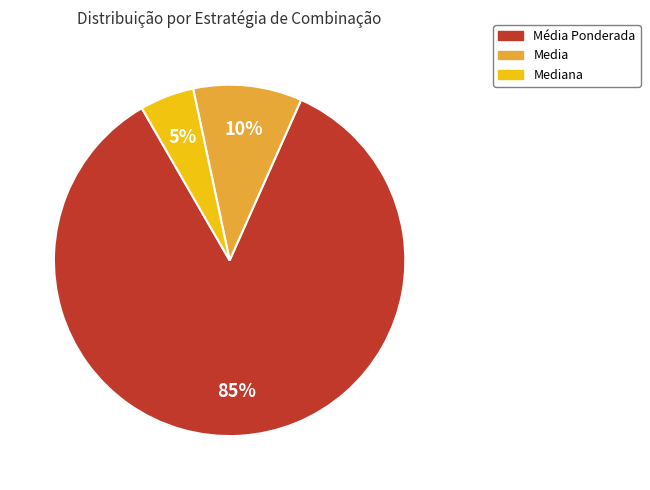

Is there any slice that represents more than half of the pie?

Yes